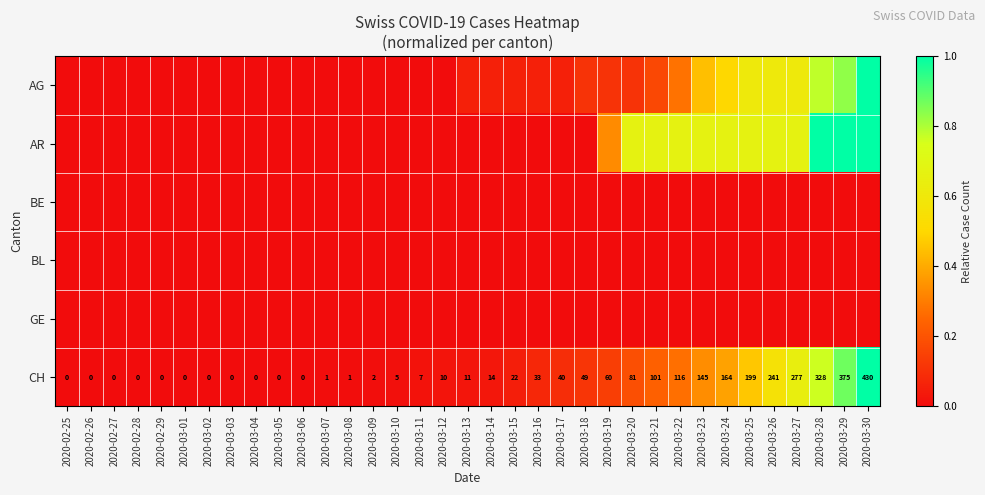

Which category has the highest value across all series?

2020-03-30